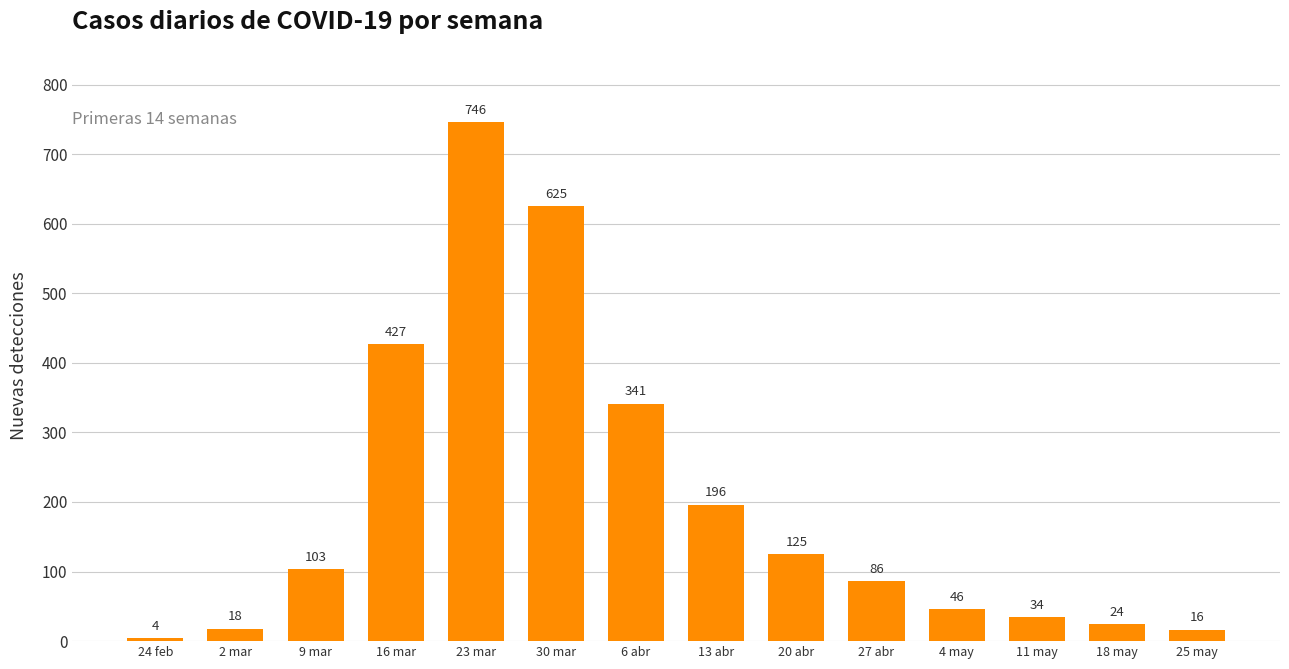

At which category does the chart reach its minimum across all series?

24 feb